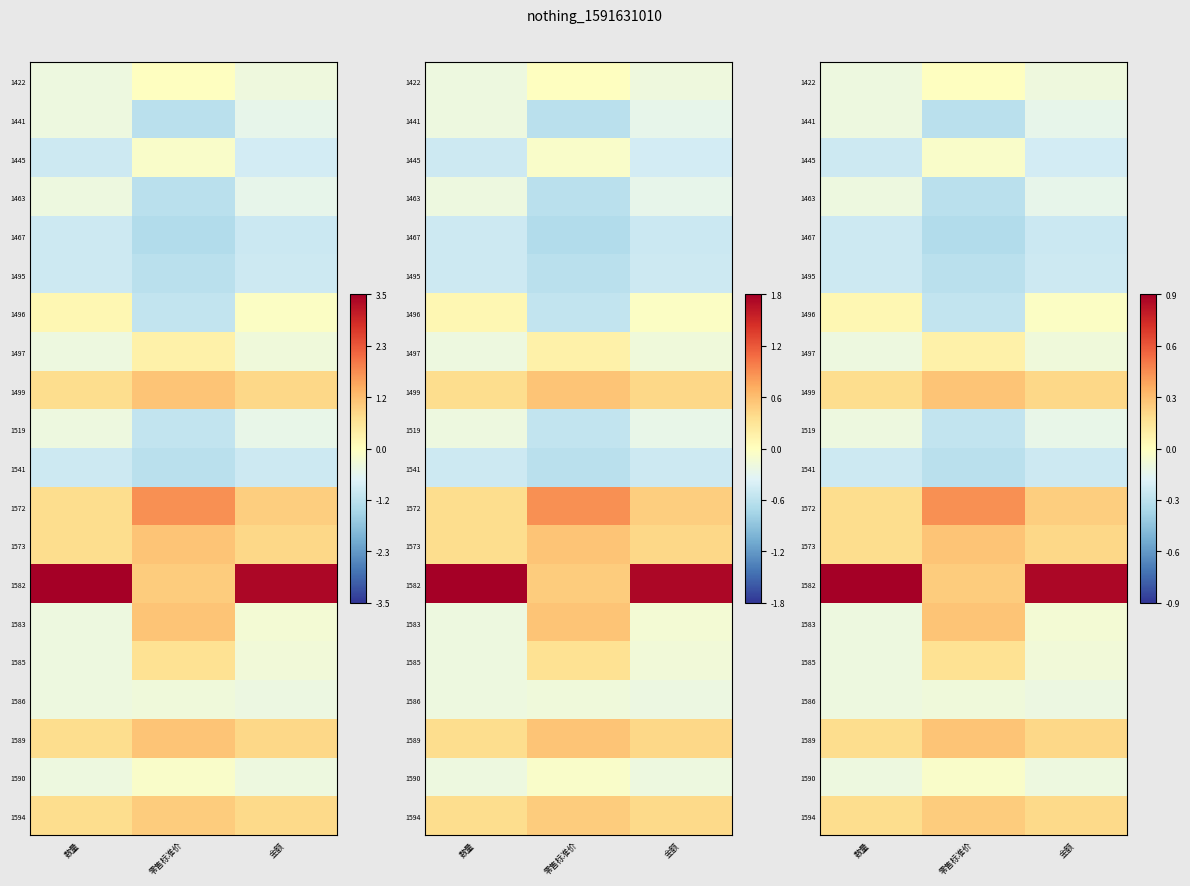

At which category is the sum across all series the highest?

零售标准价